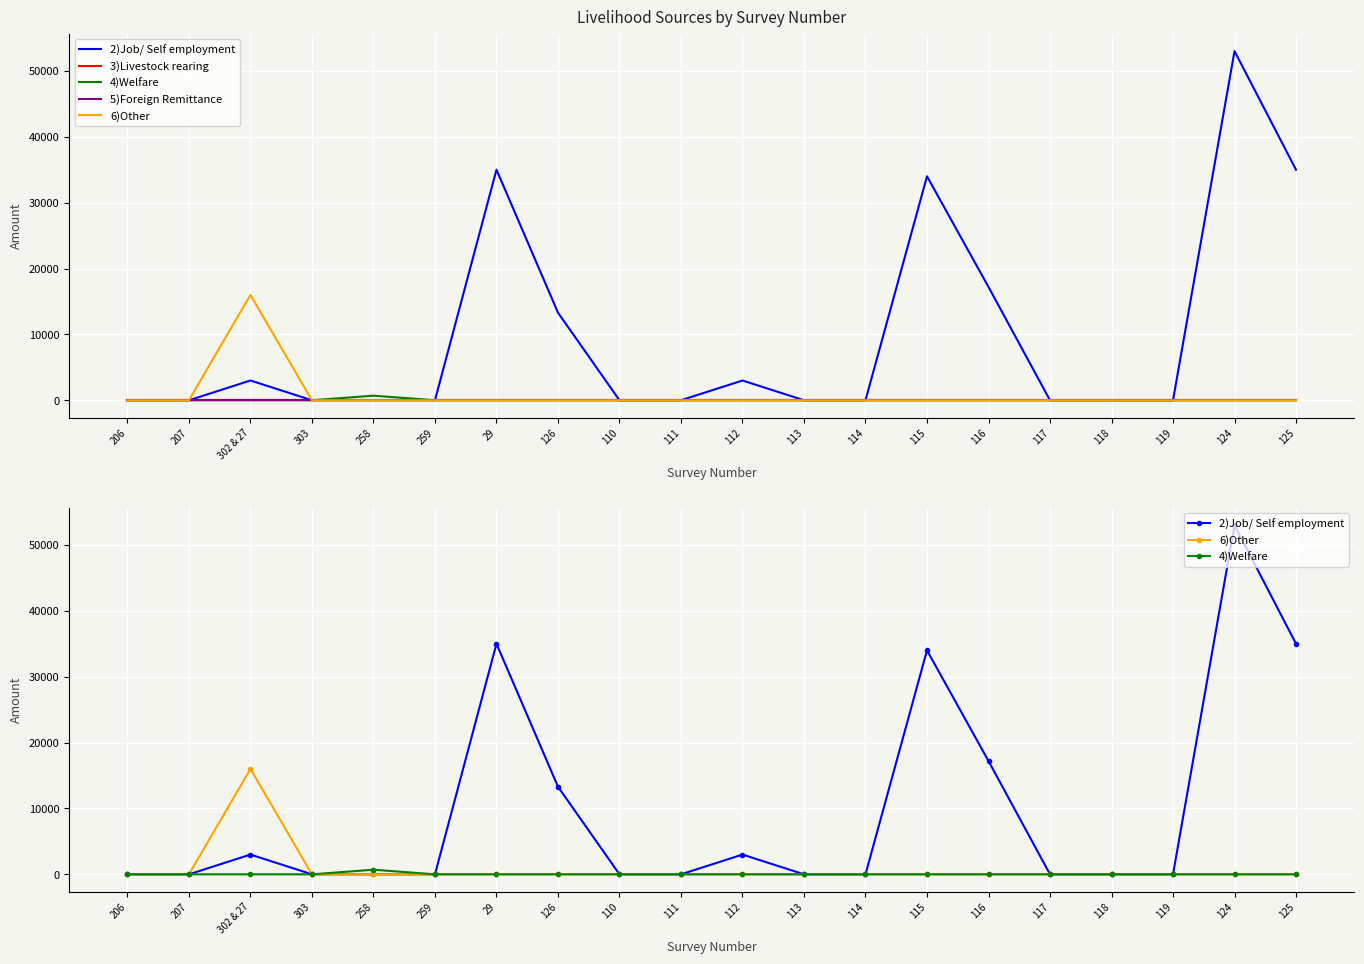

What is the sum of the 2)Job/ Self employment values at 125 and 29?

70000